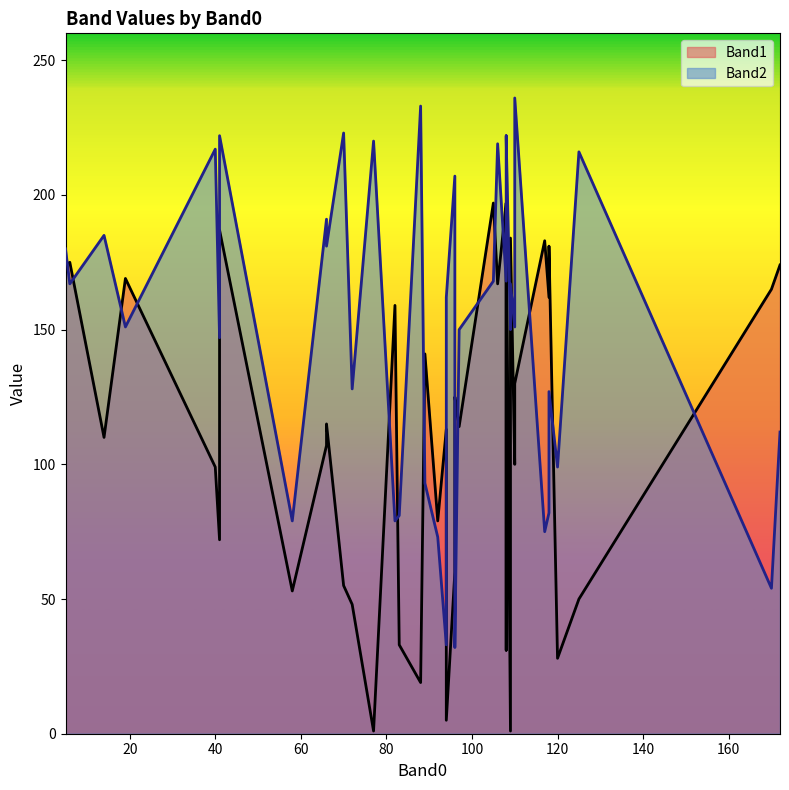

Between 66 and 118, which is larger?

118